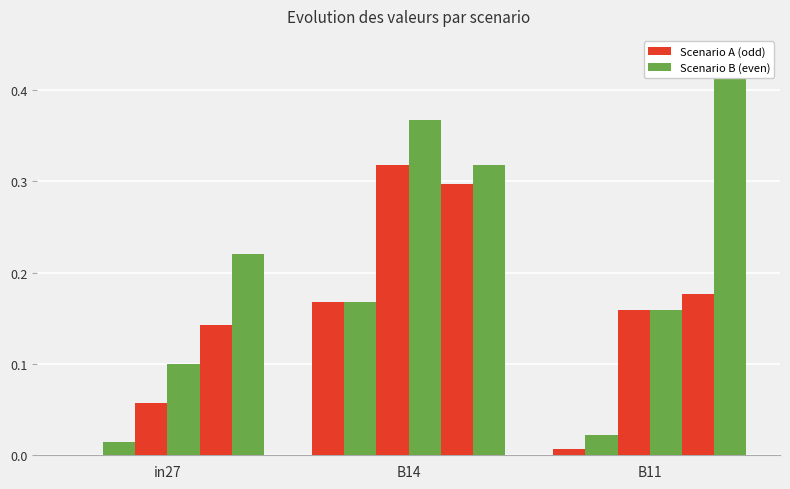

What is the average value of the job244_scenario1_456 series?

0.2